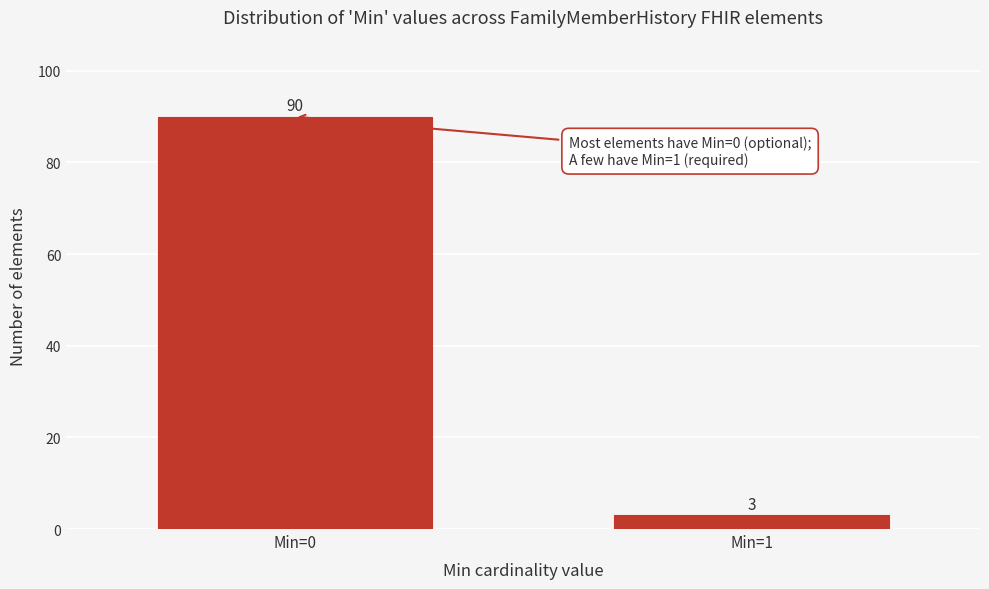

Reading right to left, extract all data points from this chart.

Min=1=3	Min=0=90